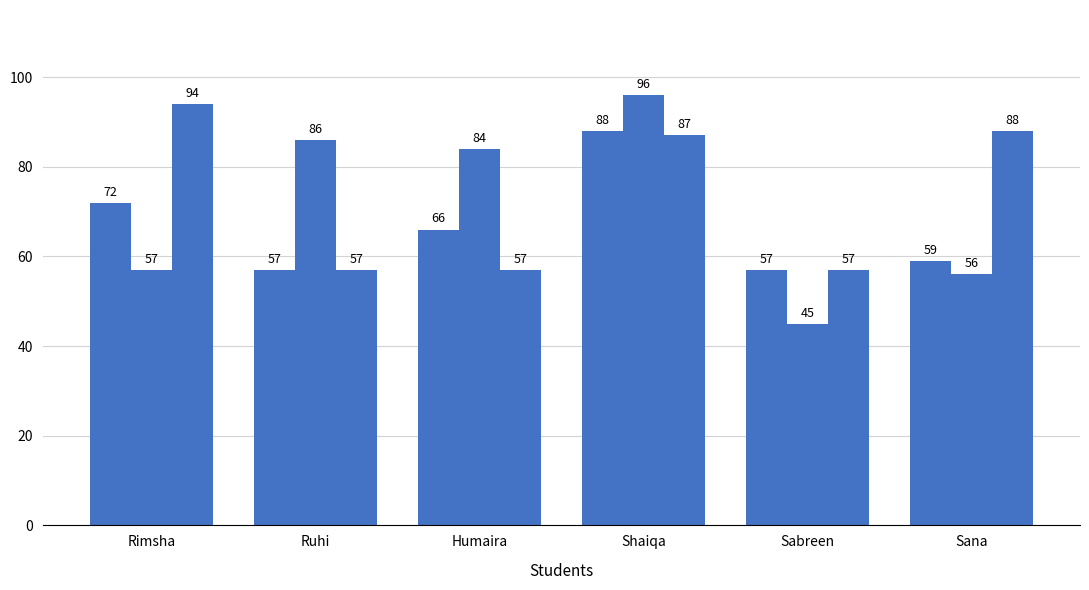

Is it true that Chemistry equals 23 at Sana?

False